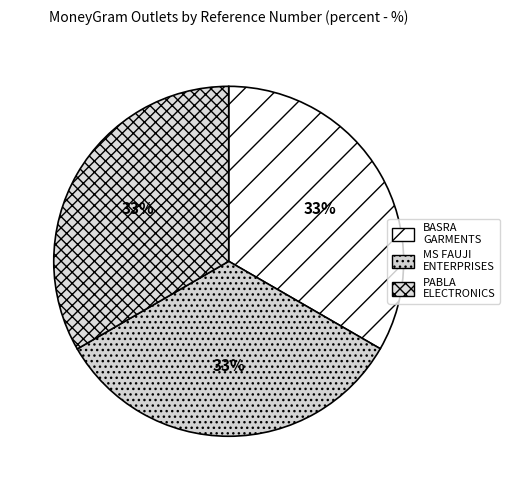

Count the number of slices in the pie.

3